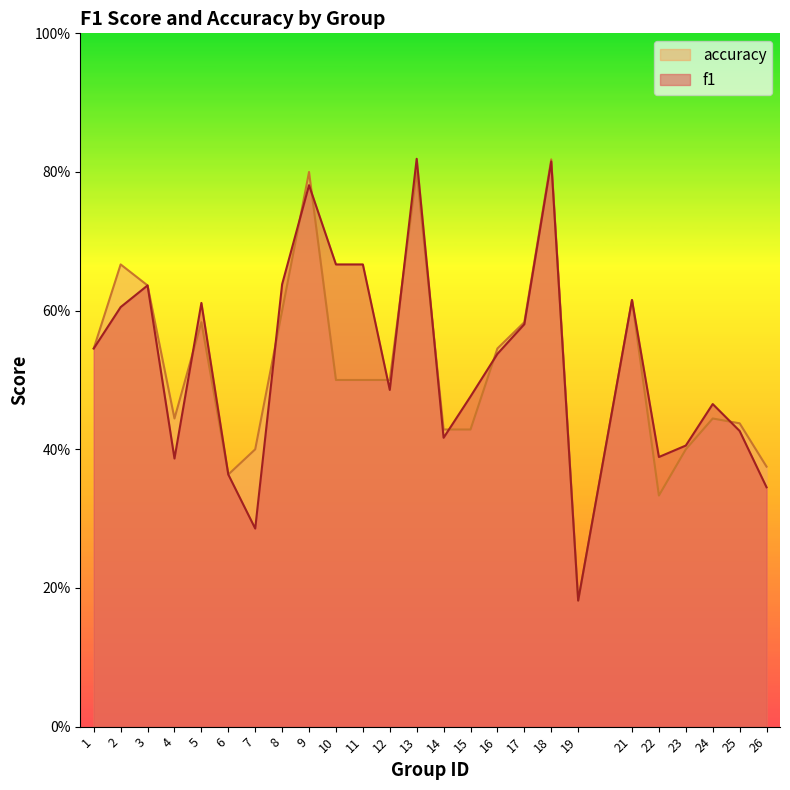

How many f1 values are between 0 and 1?

25